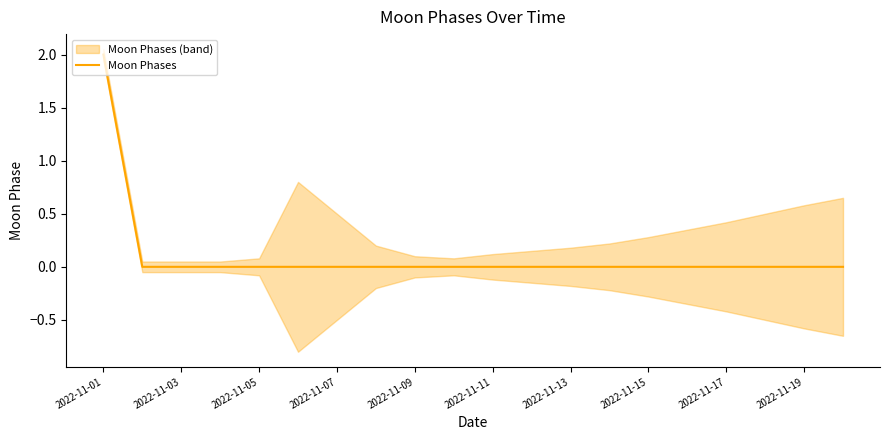

How many positive values are there?

1